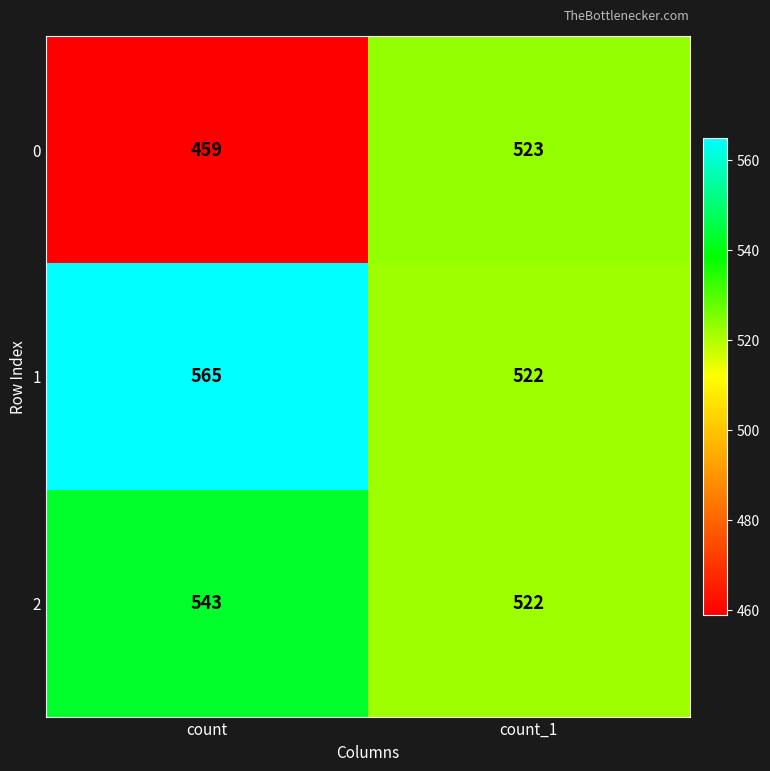

What is the total value across all series at count_1?

1567